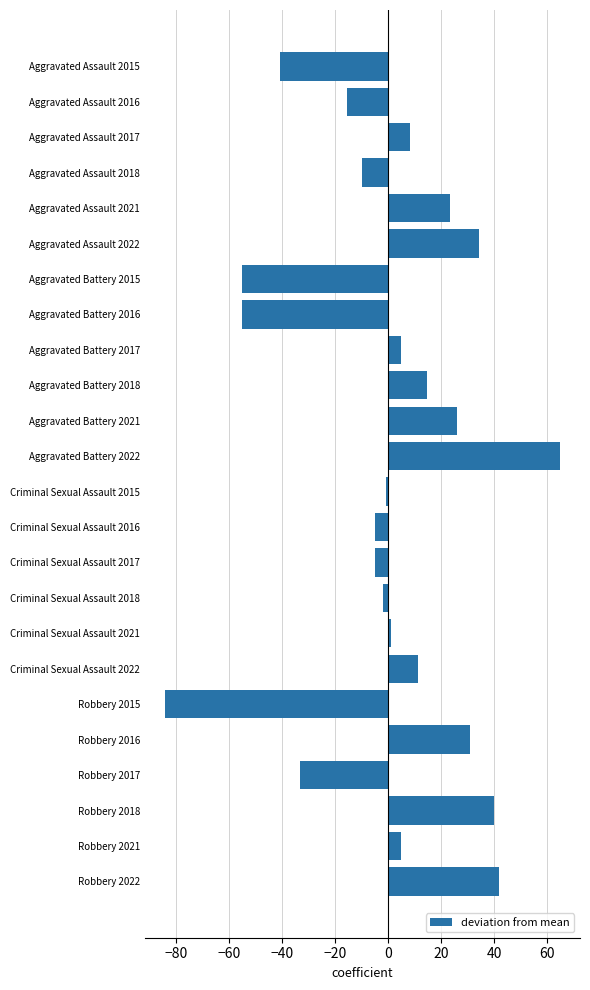

What is the minimum value shown in the chart?

-84.2